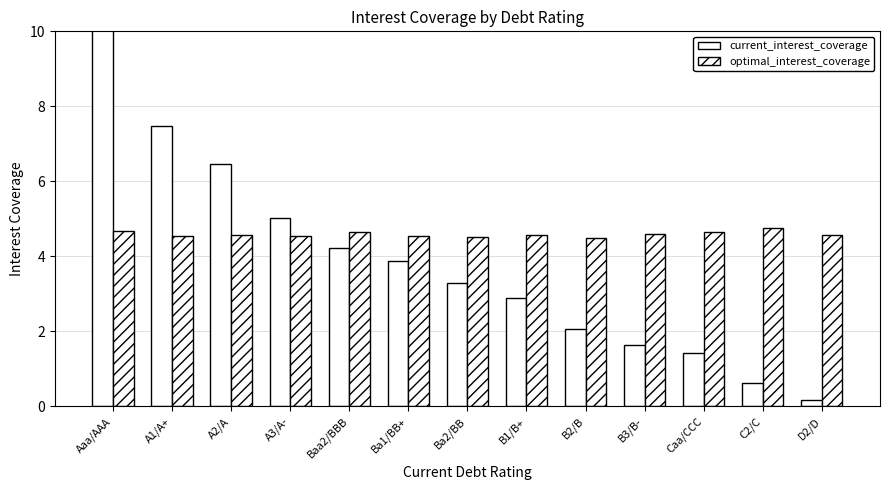

Where does the current_interest_coverage series first go above 3?

Aaa/AAA